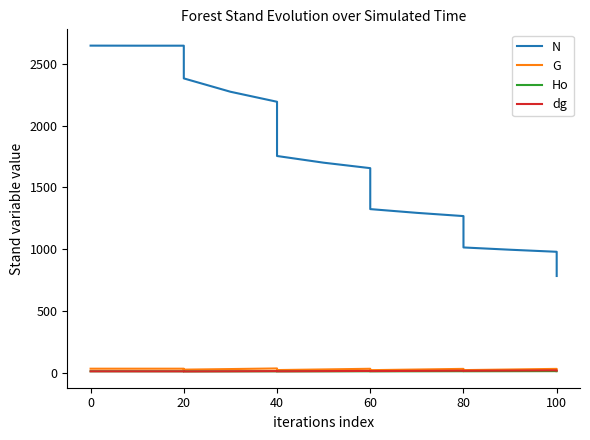

What is the average value of the N series?

1776.2